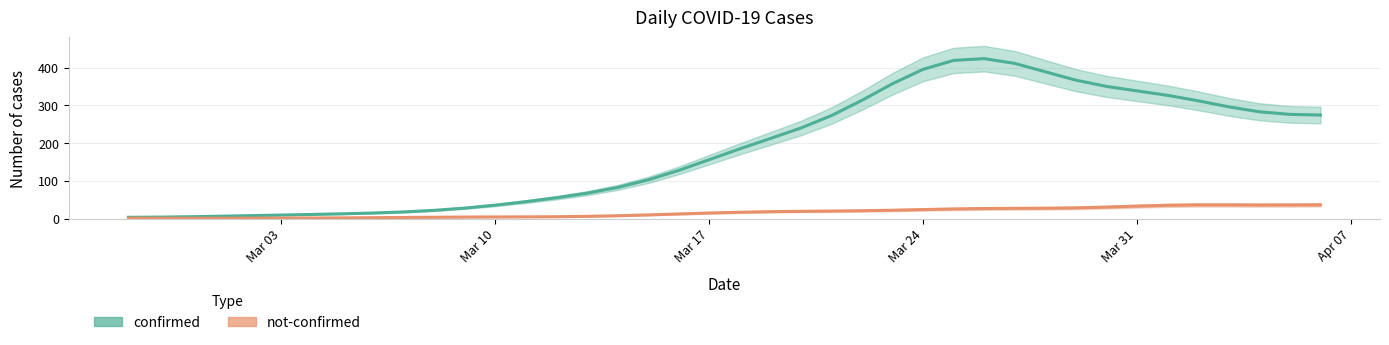

Between 2020-02-28 and 2020-03-08, which series saw the biggest shift?

confirmed